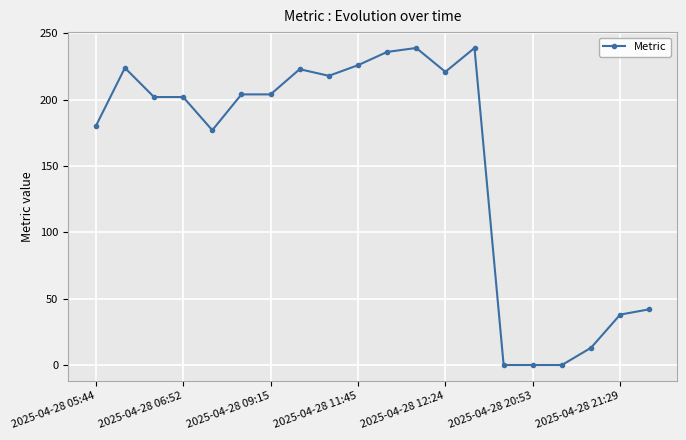

True or false: there are more than 2 points higher than both neighbors.

True